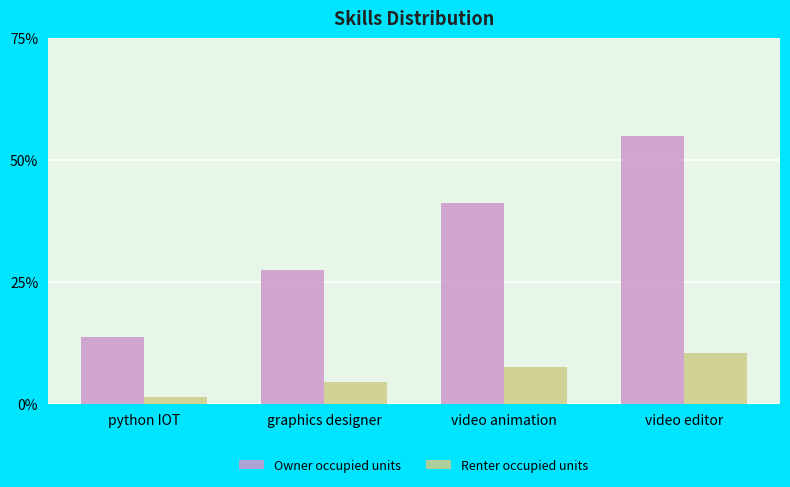

At which label does Owner occupied units first exceed 41?

video animation